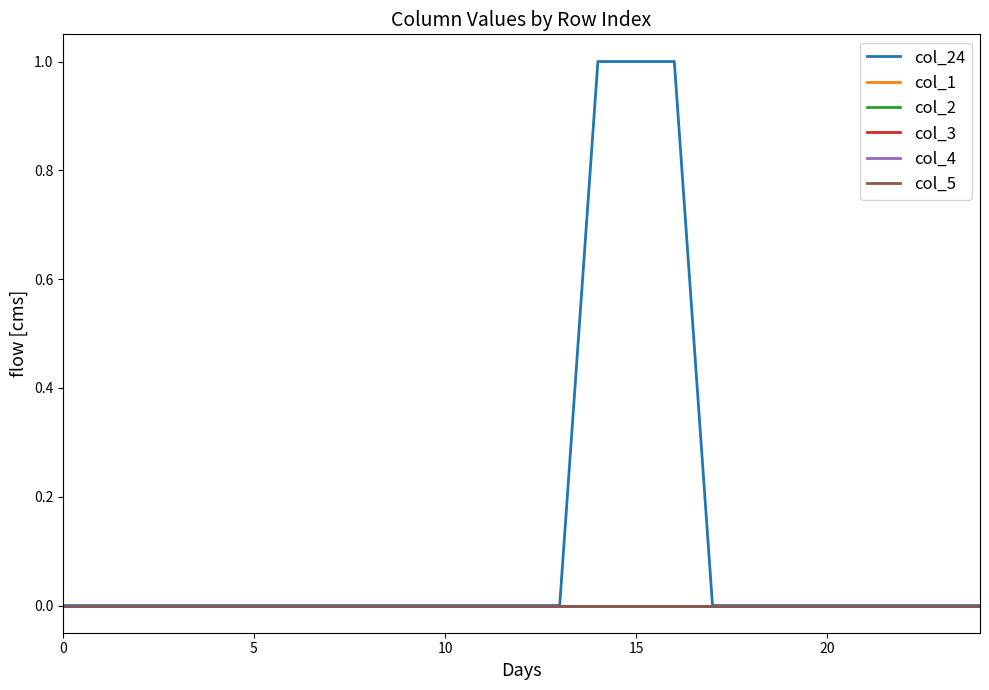

Is this an area chart (filled region under the line)?

No